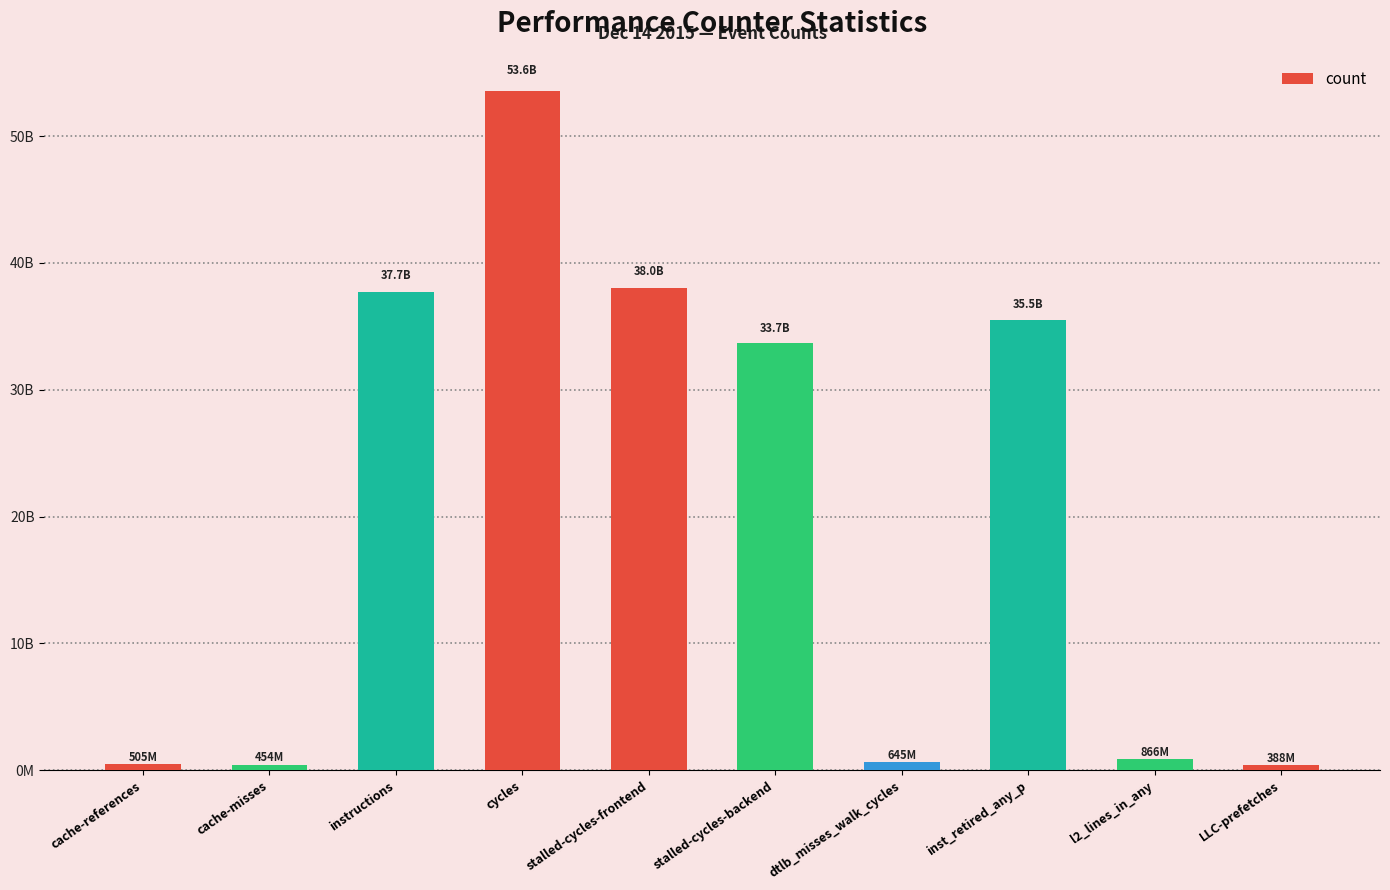

Where is the data nearest to the value 26969653681?

stalled-cycles-backend